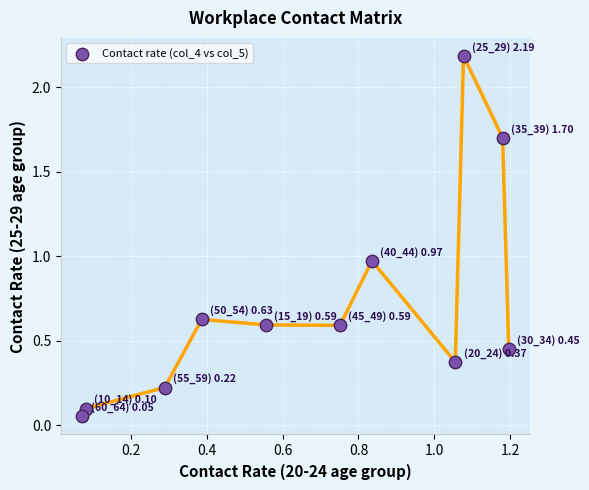

What is the range of X values (max minus min)?

1.1